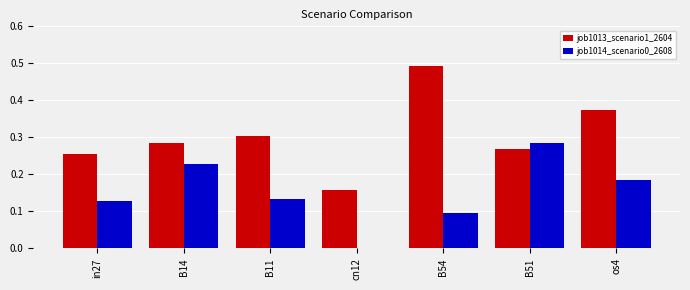

Does the chart contain stacked bars?

No